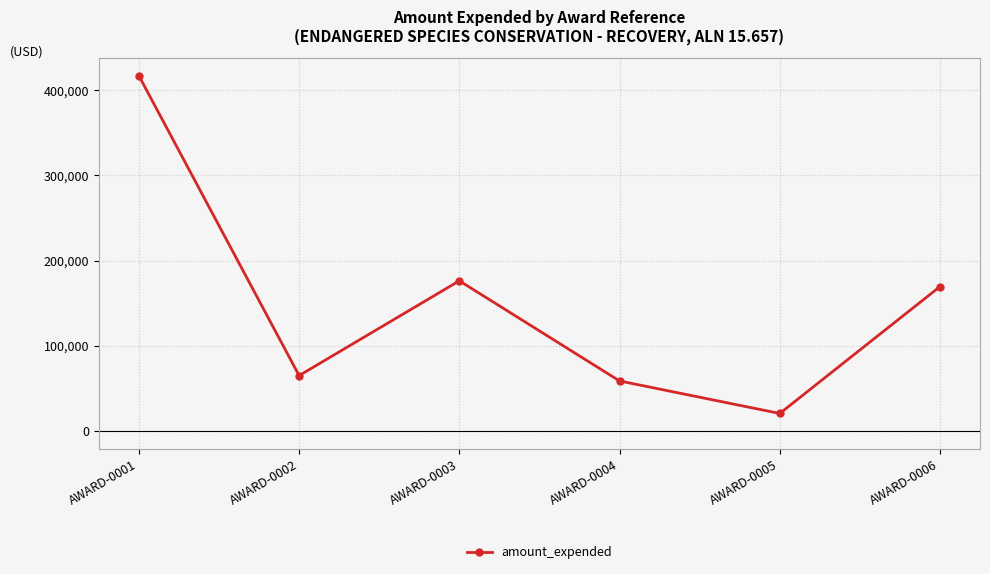

Where is the first local minimum?

AWARD-0002